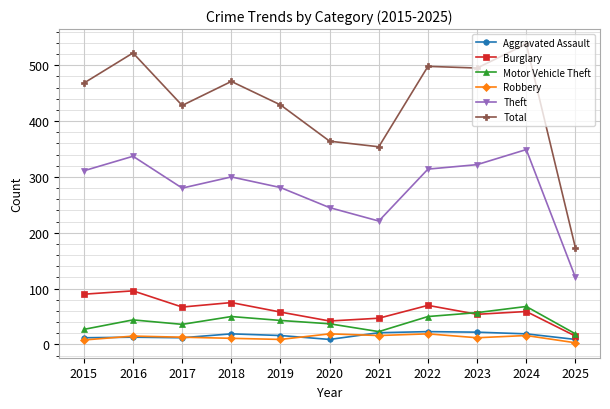

Is it true that Motor Vehicle Theft equals 43 at 2019?

True